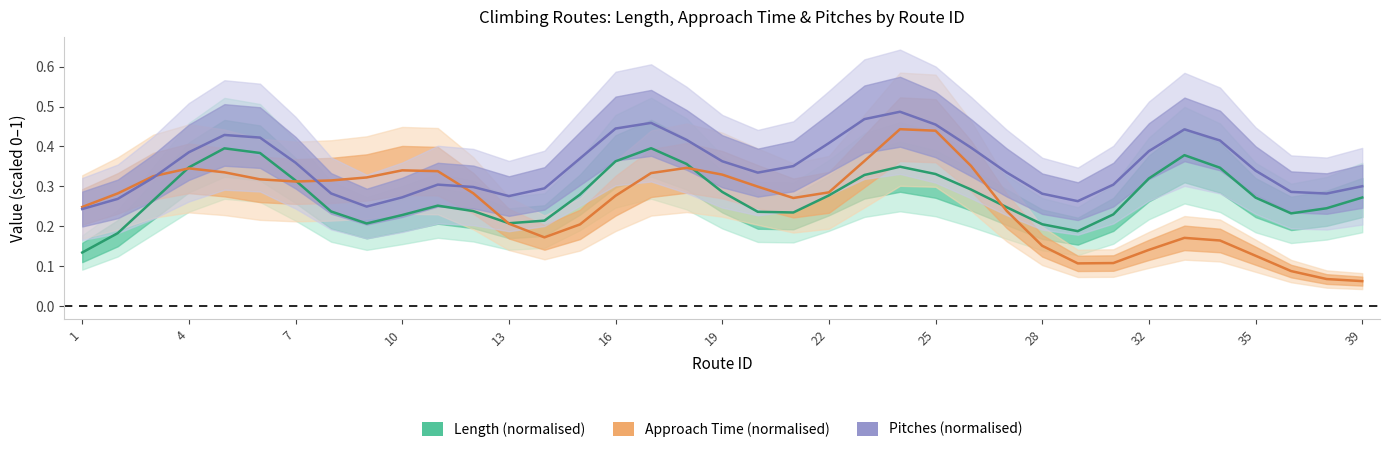

Which series has the largest range (max minus min)?

Approach Time (normalised)